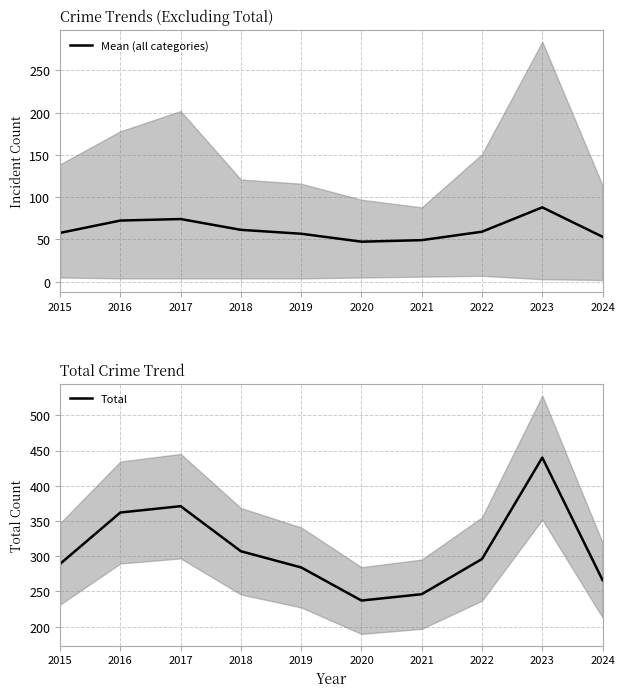

At which label does Total reach its minimum?

2020